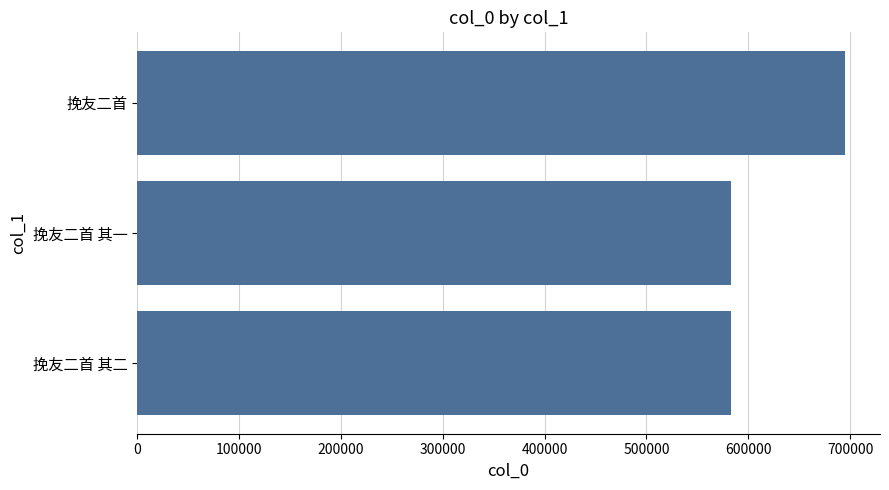

Where is the data nearest to the value 638786?

挽友二首 其二